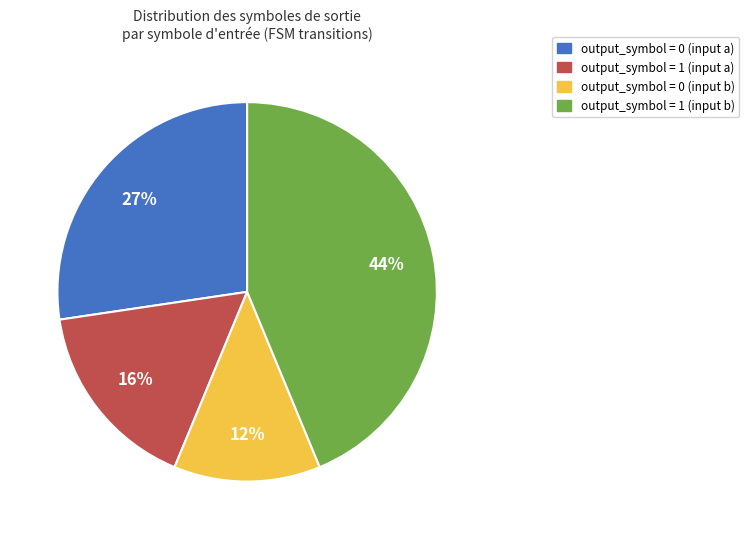

To the nearest percent, what portion does output_symbol = 0 (input a) represent?

27%